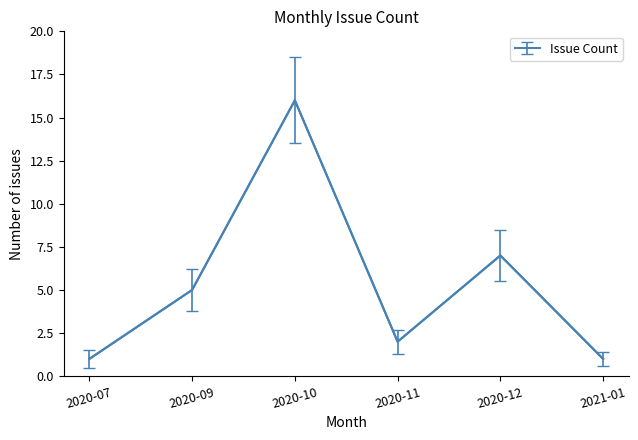

Which label corresponds to the largest value in the chart?

2020-10